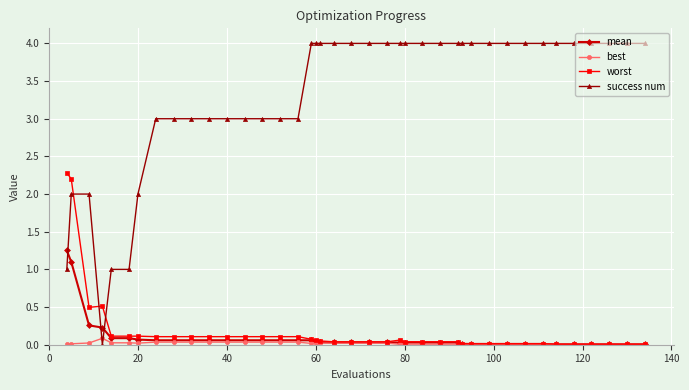

What is the value of the success num point at the 34th from the left?

4.0